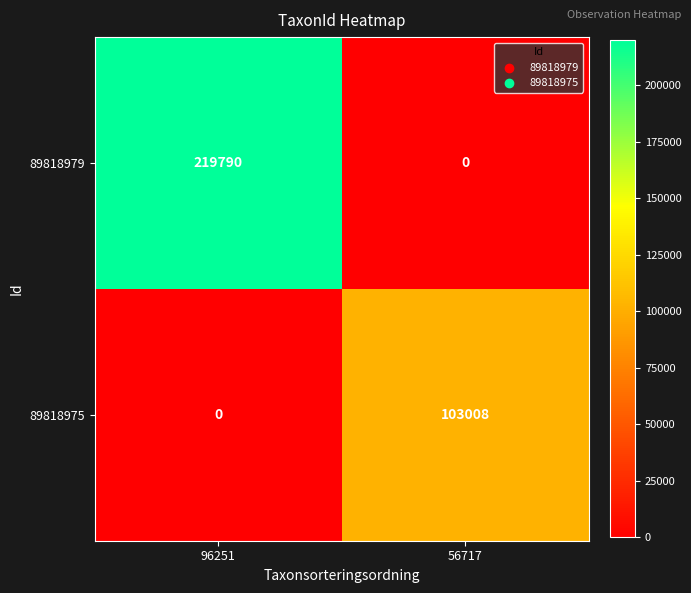

Between 96251 and 56717, which series saw the biggest shift?

89818979